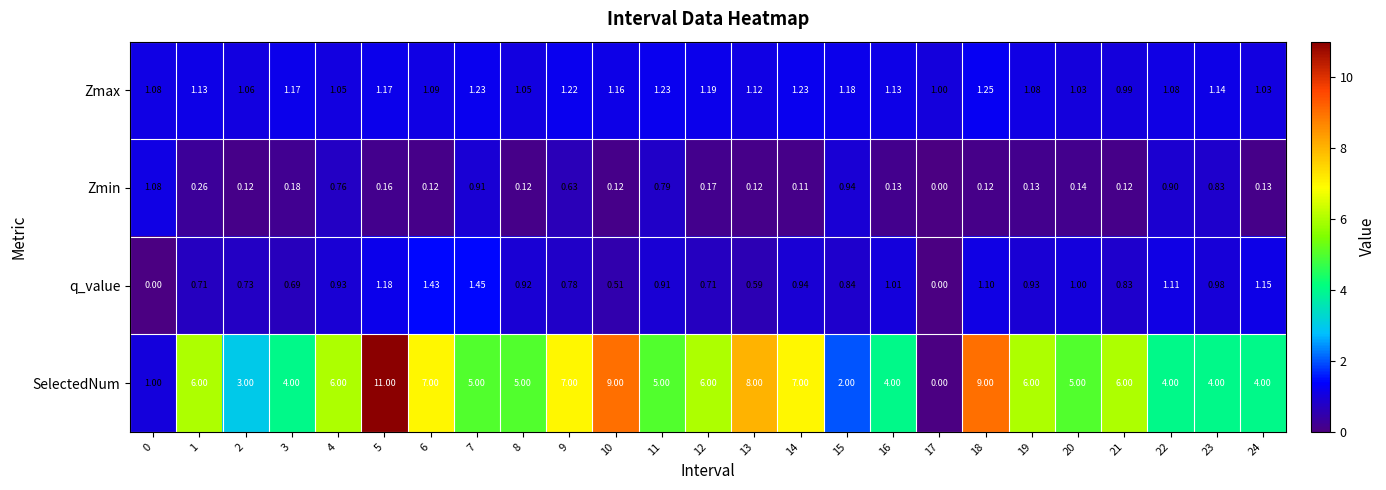

Count the number of categories in the chart.

25